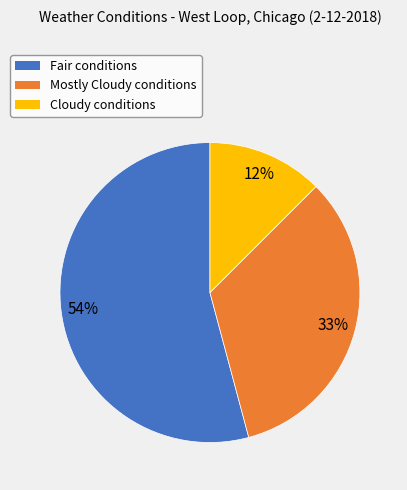

To the nearest percent, what is the average slice percentage?

33%